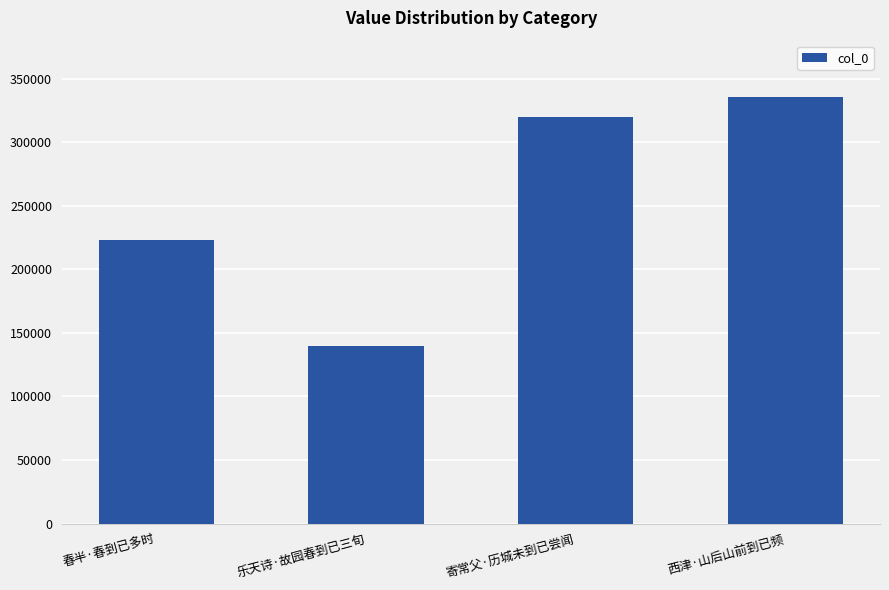

Rank the categories by value from lowest to highest.

乐天诗·故园春到已三旬, 春半·春到已多时, 寄常父·历城未到已尝闻, 西津·山后山前到已频